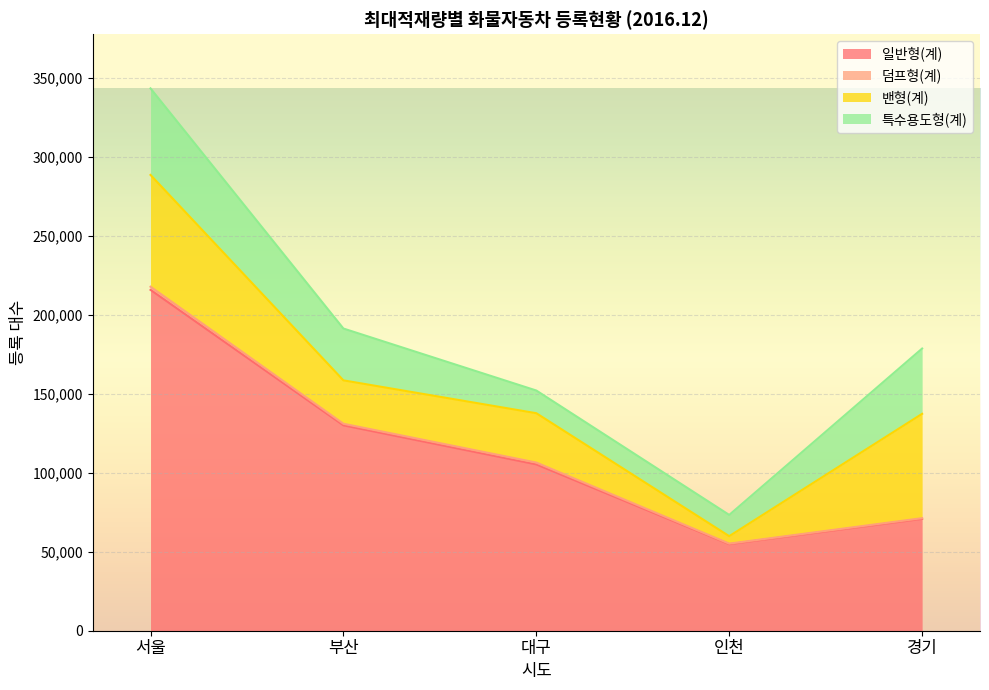

What is the total value across all series at 경기?

178558